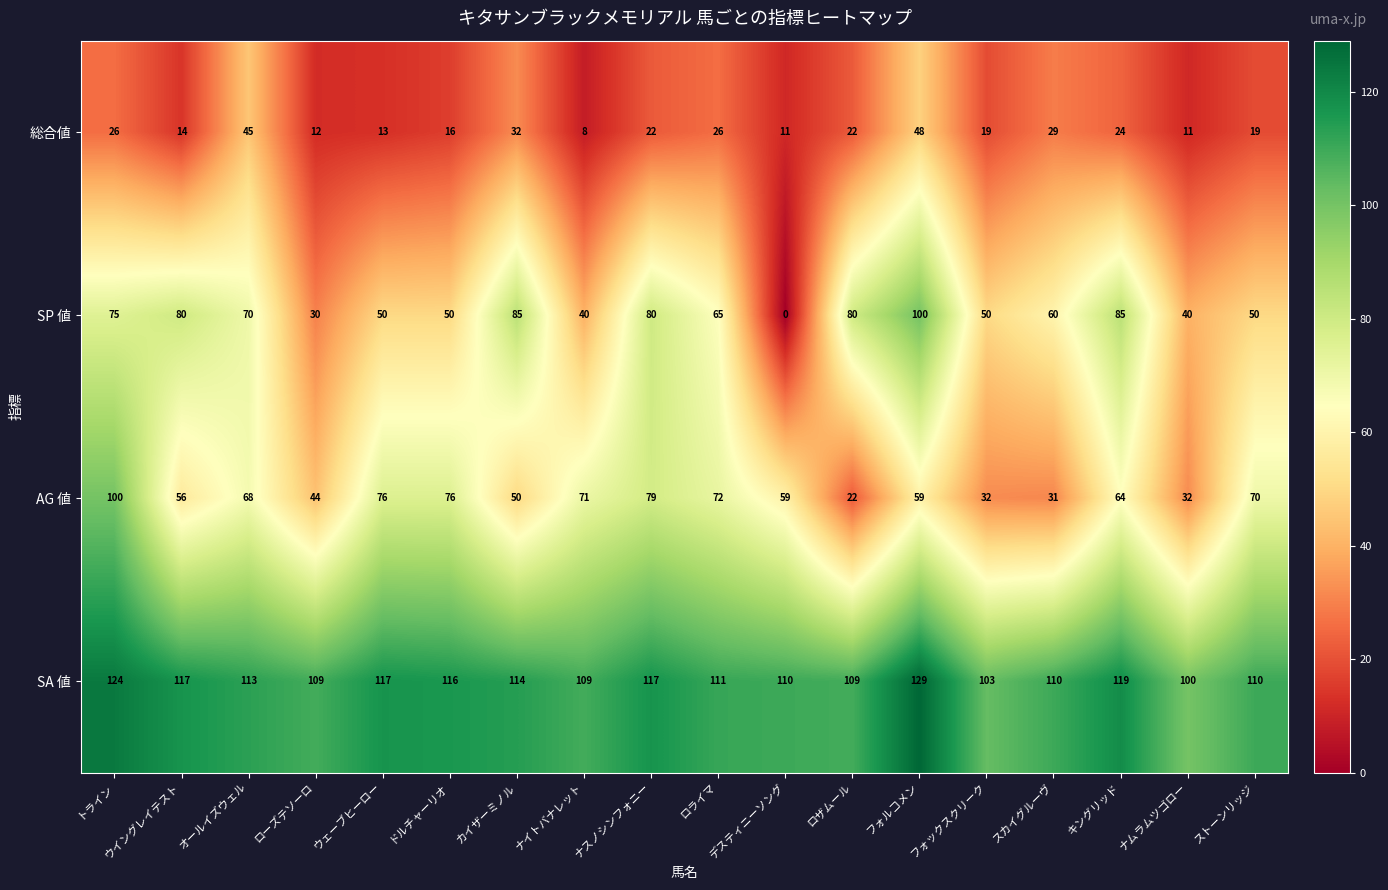

Is the value of SA 値 at スカイグルーヴ greater than the value of AG 値 at フォルコメン?

Yes